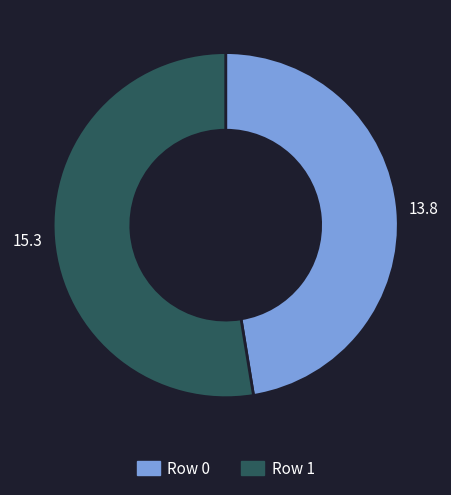

Between Row 1 and Row 0, which is larger?

Row 1